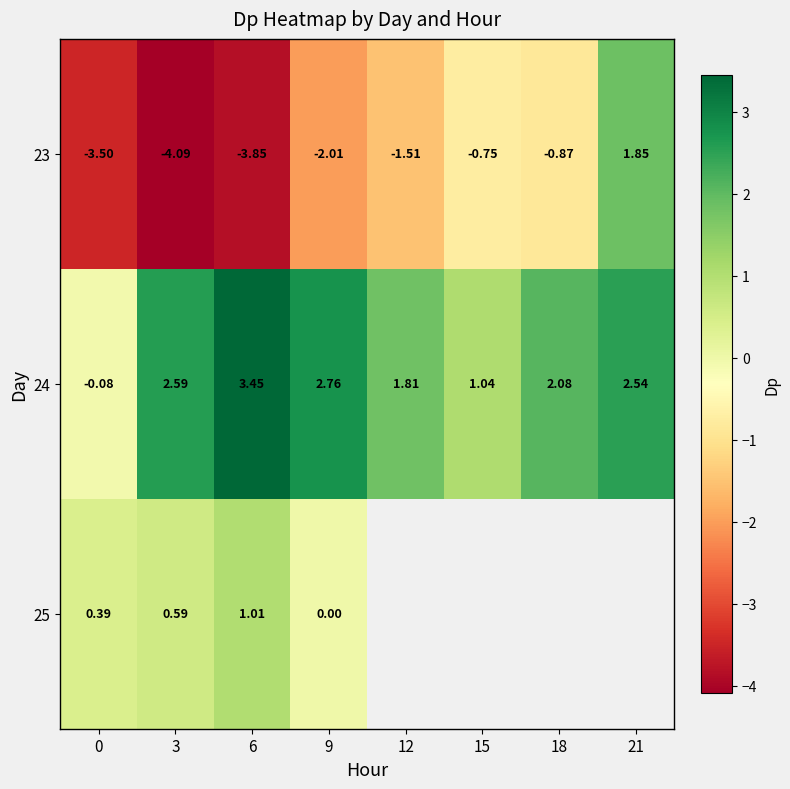

What is the average value of the 23 series?

-1.8